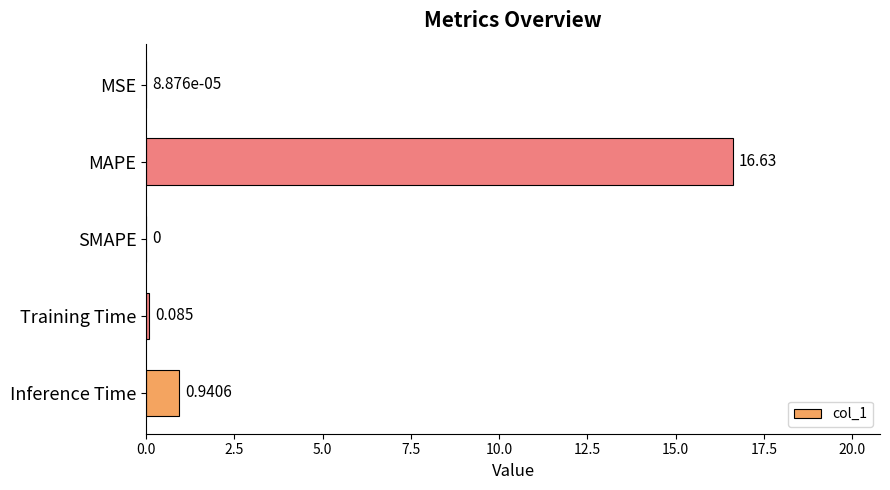

Which label corresponds to the largest value in the chart?

MAPE